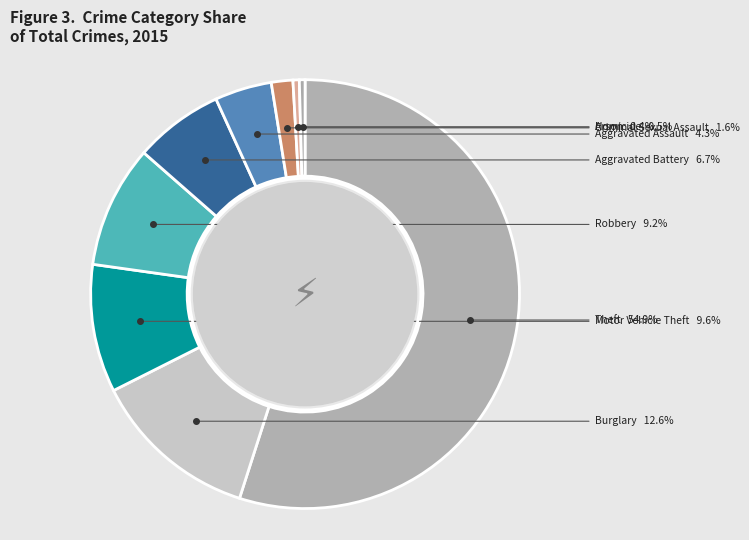

What is the smallest slice in the pie chart?

Arson